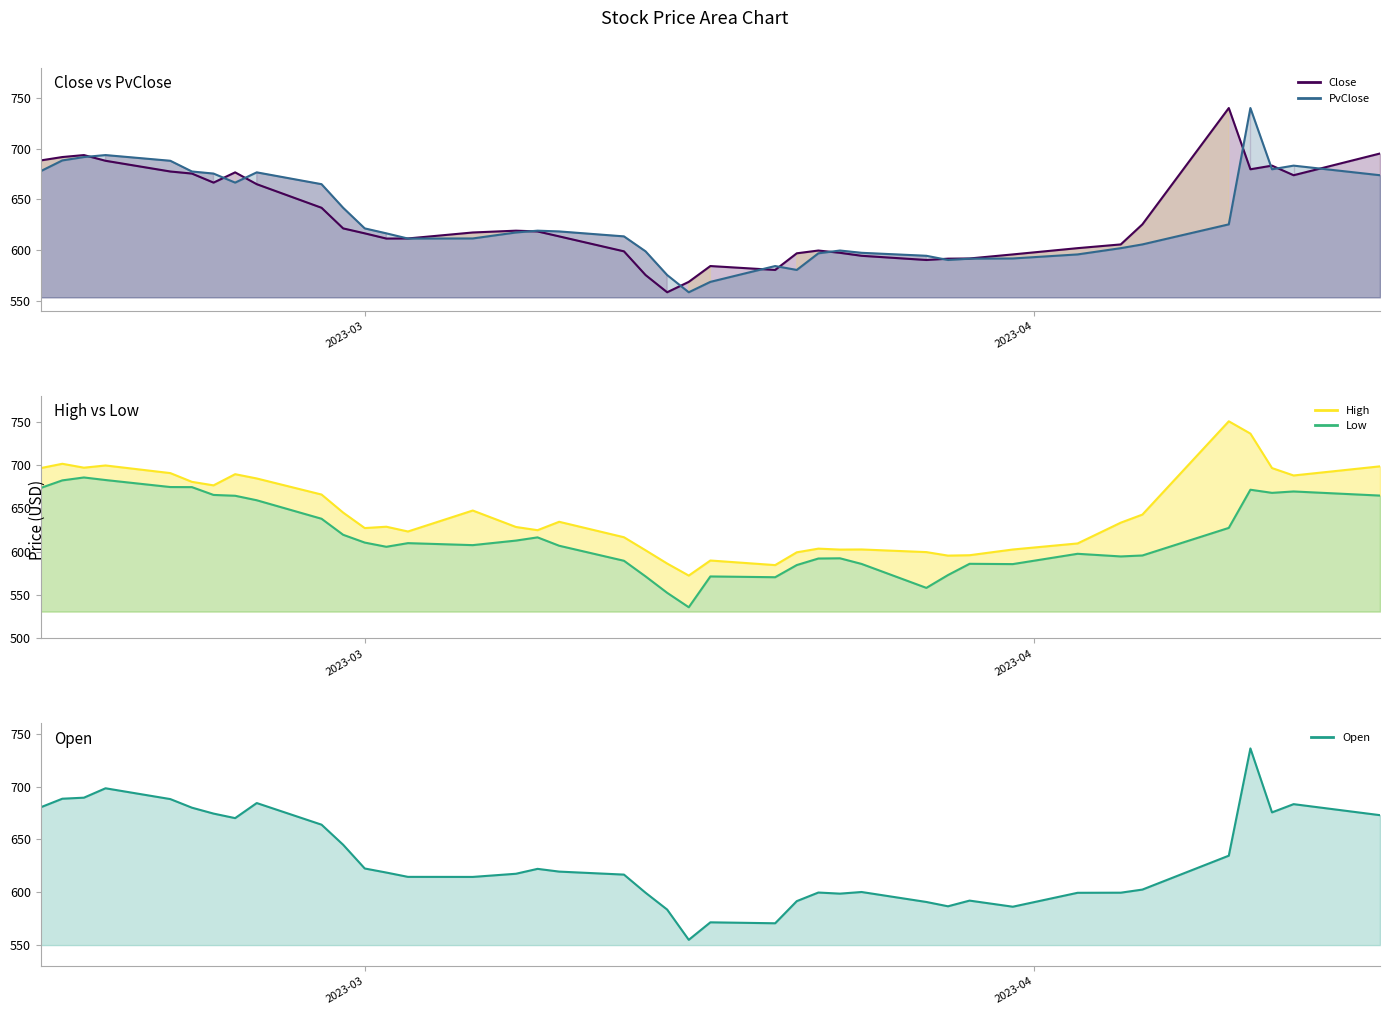

The High series shows 1042.6 at 2023-04-06. True or false?

False